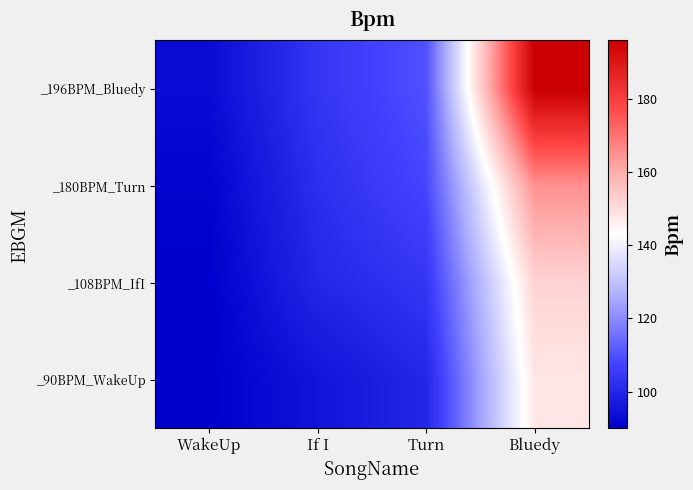

Reading left to right, transcribe all the data shown in this chart.

_90BPM_WakeUp: WakeUp=90	If I=95	Turn=100	Bluedy=148
_108BPM_IfI: WakeUp=90	If I=100	Turn=104	Bluedy=152
_180BPM_Turn: WakeUp=91	If I=102	Turn=108	Bluedy=165
_196BPM_Bluedy: WakeUp=93	If I=104	Turn=110	Bluedy=196